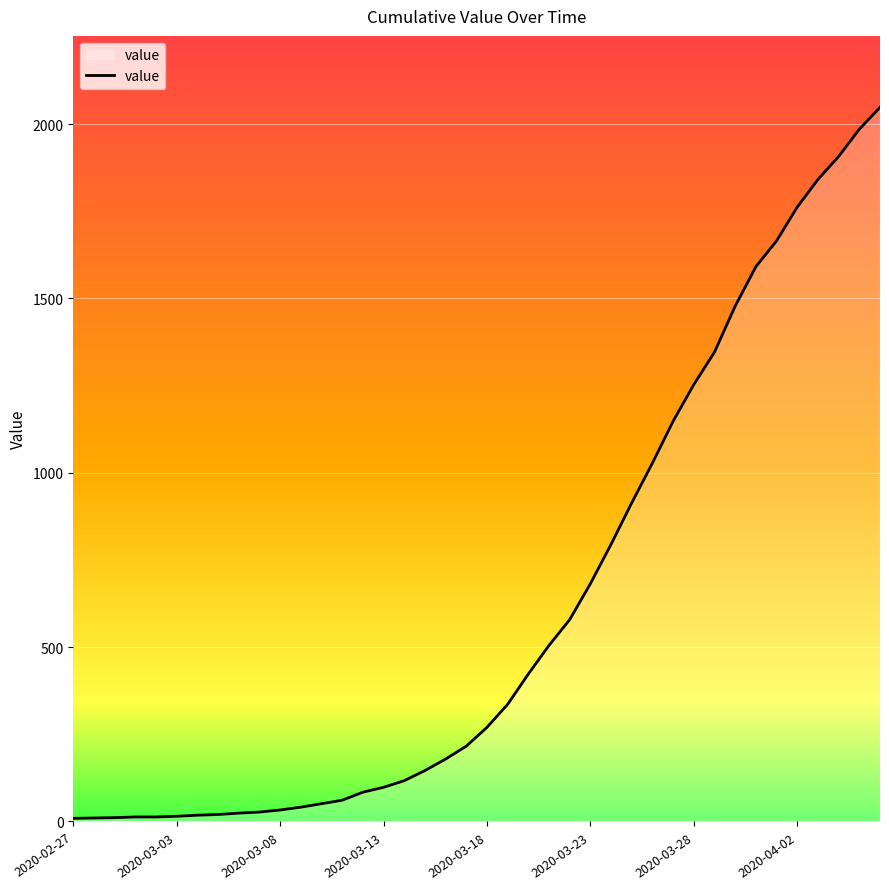

What is the greatest value displayed?

2048